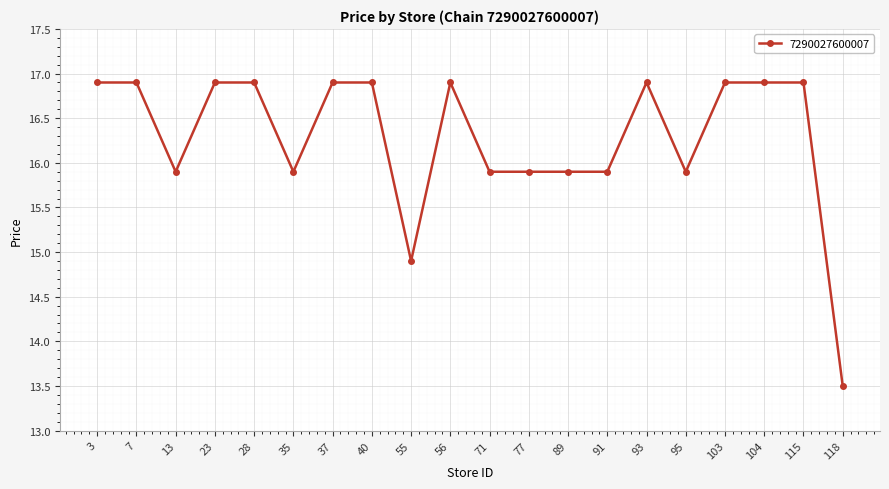

Does the chart display data point markers on the line(s)?

Yes